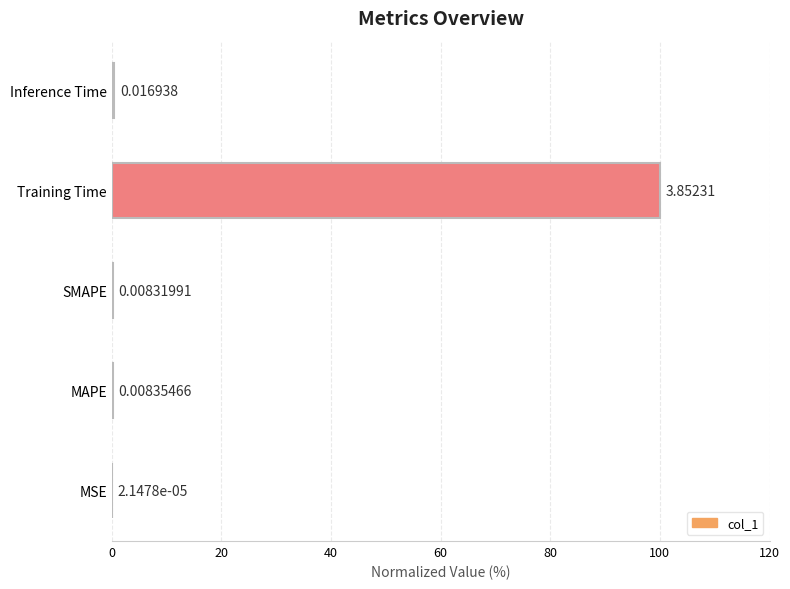

What is the sum of all values?

100.9